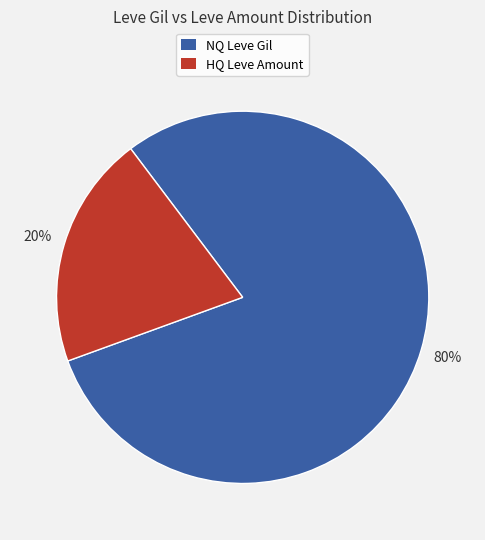

To the nearest percent, what is the average slice percentage?

50%